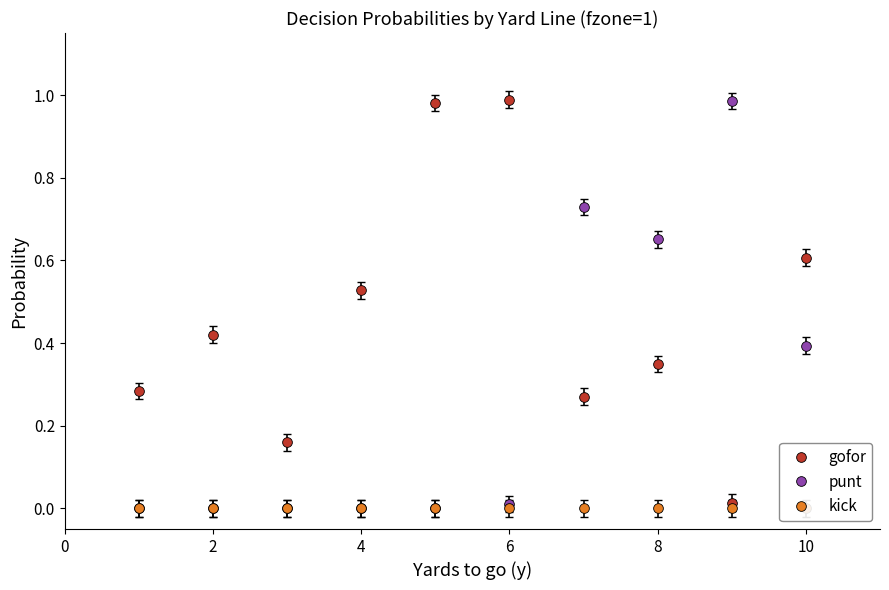

List the series in order of their overall mean, lowest first.

kick, punt, gofor